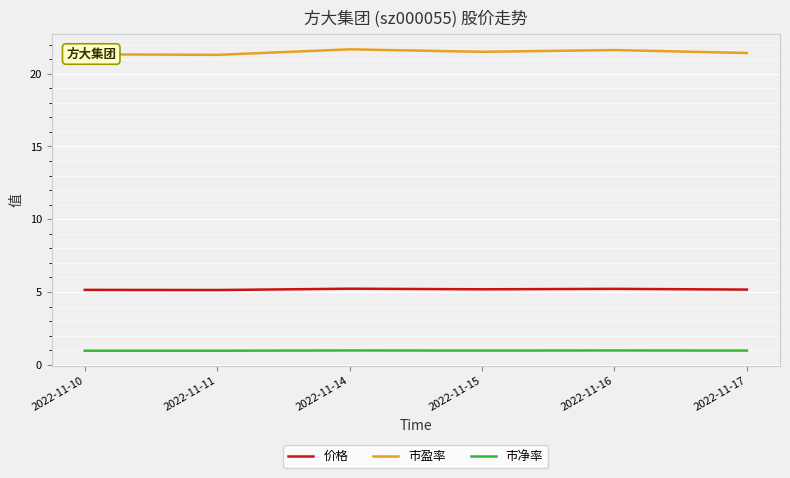

At 2022-11-10, list the series in order from largest to smallest.

市盈率, 价格, 市净率